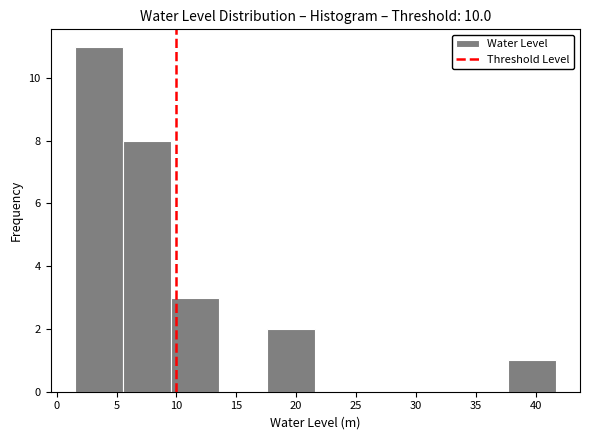

Which range on the x-axis has the tallest bar?

1.5 to 5.5